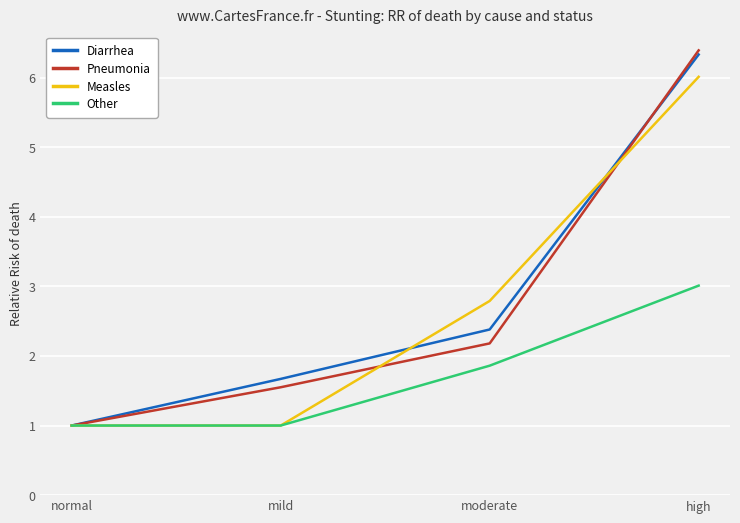

What is the sum of all Measles values?

10.8